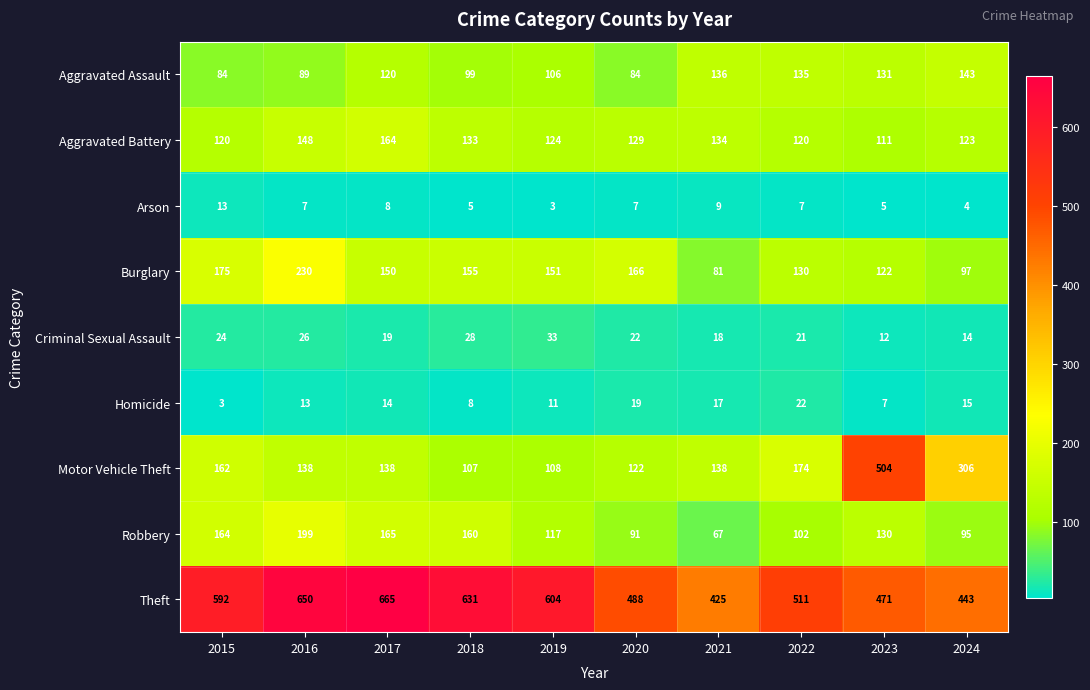

How many distinct data groups are displayed?

9